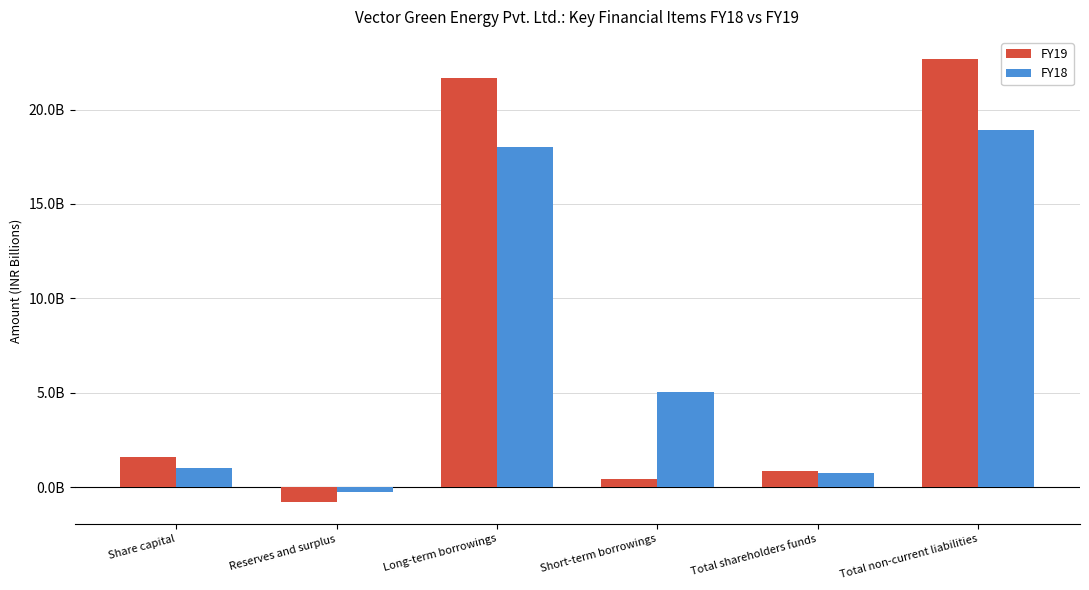

Are the bars grouped side by side (vs. stacked)?

Yes